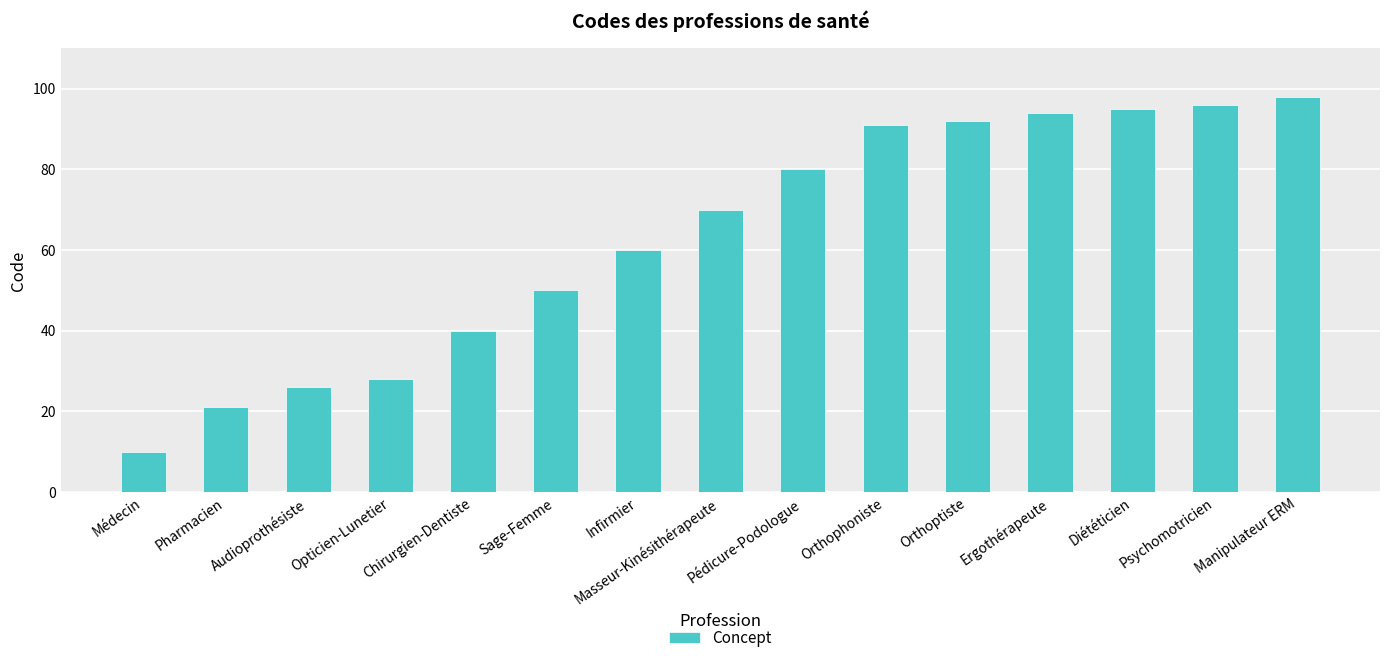

Rank the categories by value from lowest to highest.

Médecin, Pharmacien, Audioprothésiste, Opticien-Lunetier, Chirurgien-Dentiste, Sage-Femme, Infirmier, Masseur-Kinésithérapeute, Pédicure-Podologue, Orthophoniste, Orthoptiste, Ergothérapeute, Diététicien, Psychomotricien, Manipulateur ERM